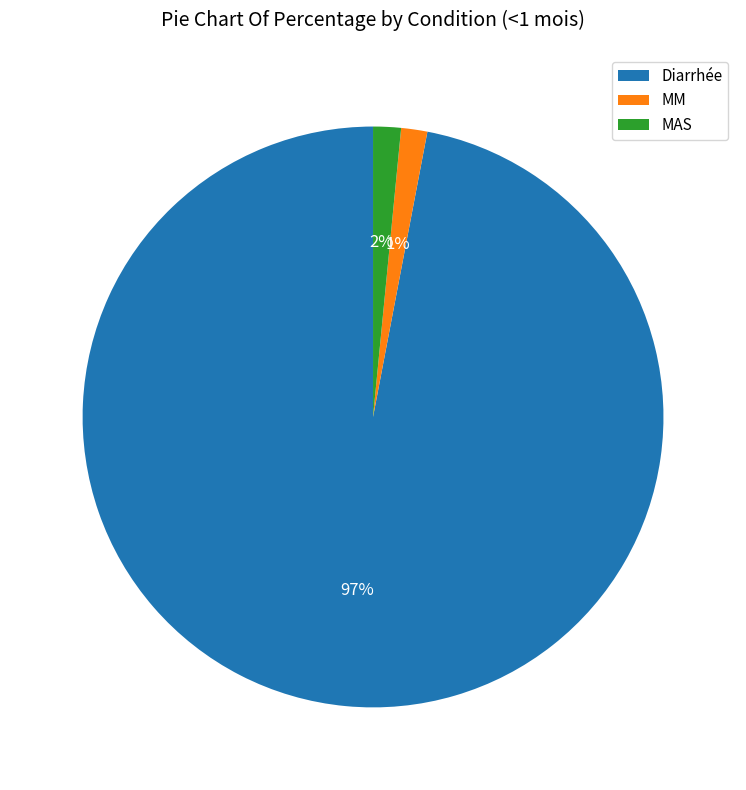

How many slices are in this pie chart?

3